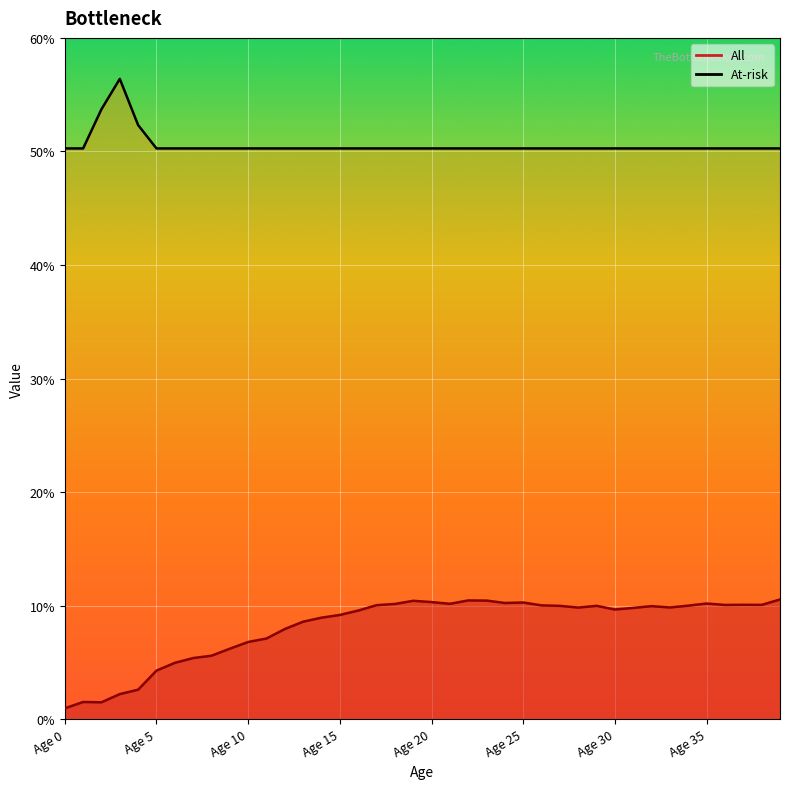

The value of All at Age 14 is 9.0. True or false?

True